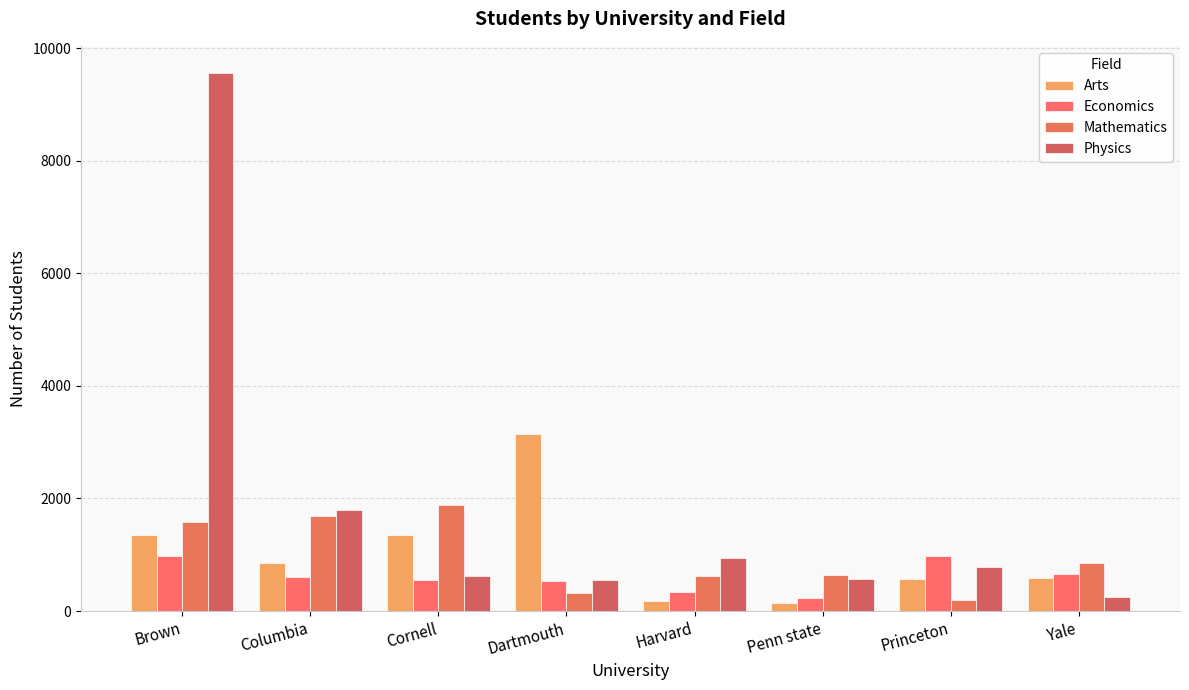

What are all the series names shown in the legend?

Arts, Economics, Mathematics, Physics